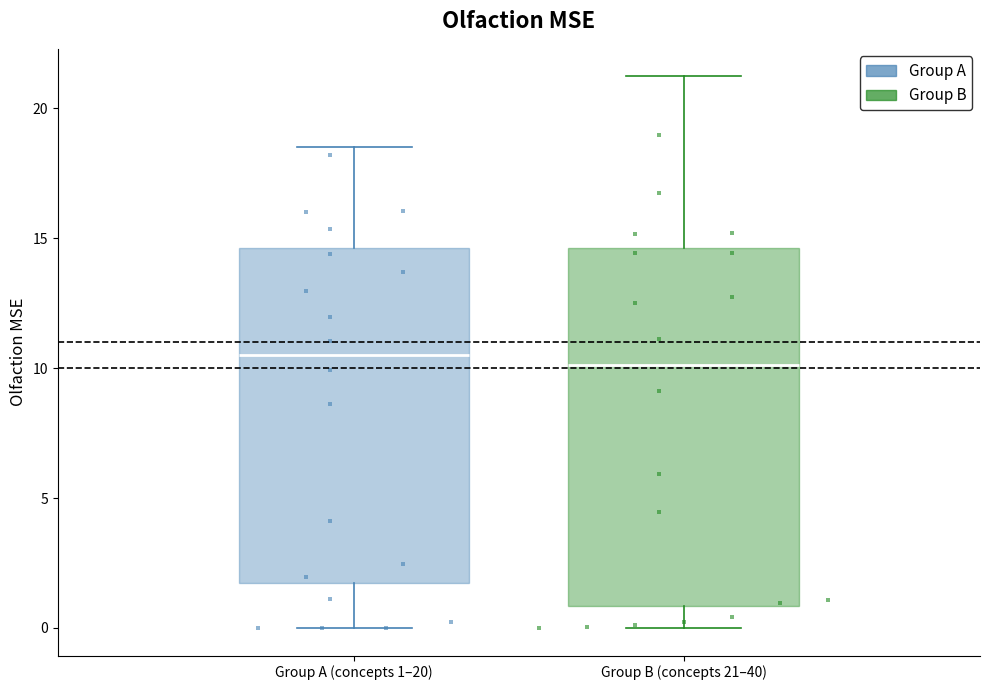

Reading left to right, read every box against the y-axis: the position of its median line, the range the box covers, and the ends of its whiskers. The values are not printed on the chart, so give them approximately, as read against the axis.

Group A (concepts 1–20): median 10.5, box 1.5 to 14.5, whiskers 0.0 to 18.5
Group B (concepts 21–40): median 10.0, box 1.0 to 14.5, whiskers 0.0 to 21.0